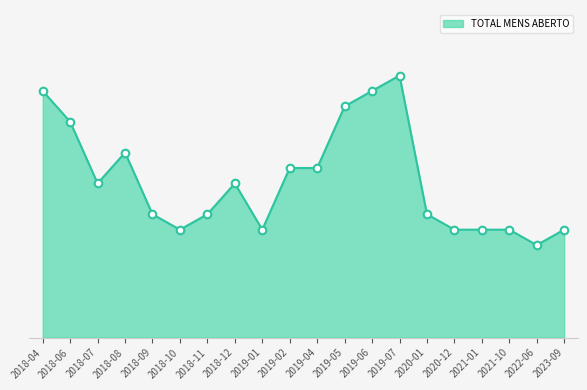

Between 2022-06 and 2018-08, which is larger?

2018-08